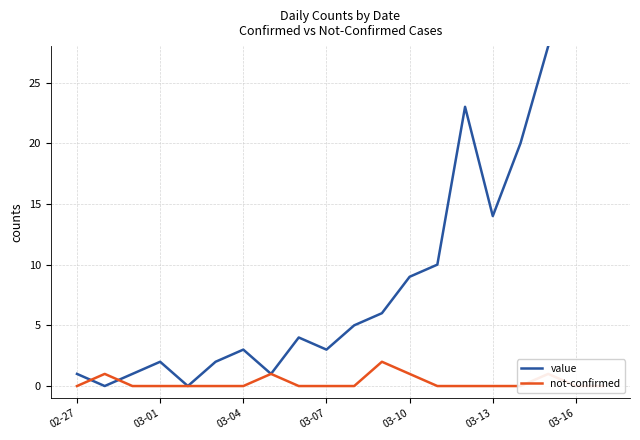

True or false: value has more than 1 interior local peaks.

True